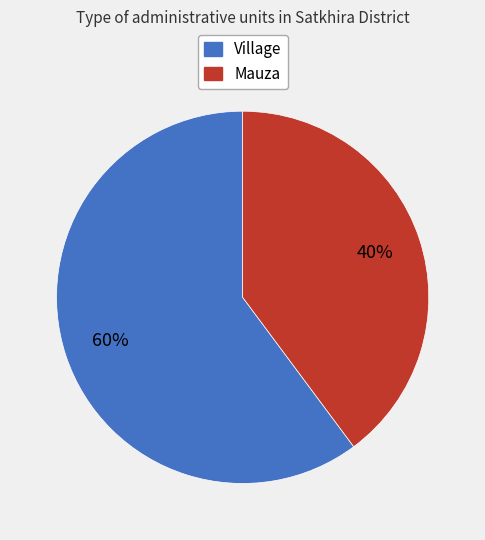

Combined, do Mauza and Village account for over 50%?

Yes